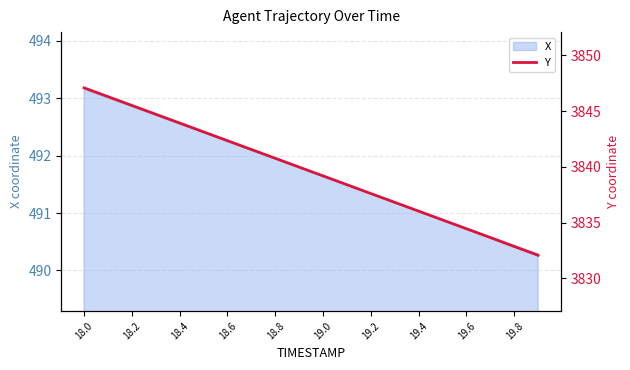

What is the minimum value for X?

490.3